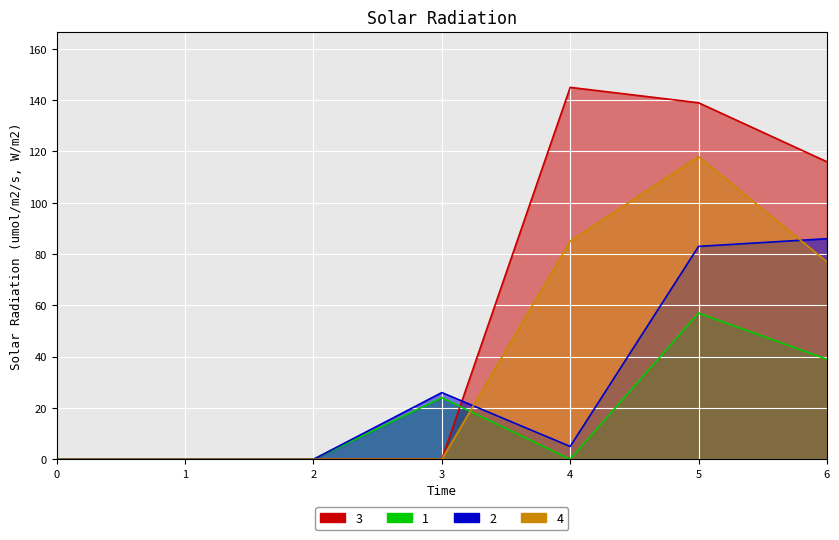

Rank the series by their maximum value, from lowest to highest.

1, 2, 4, 3